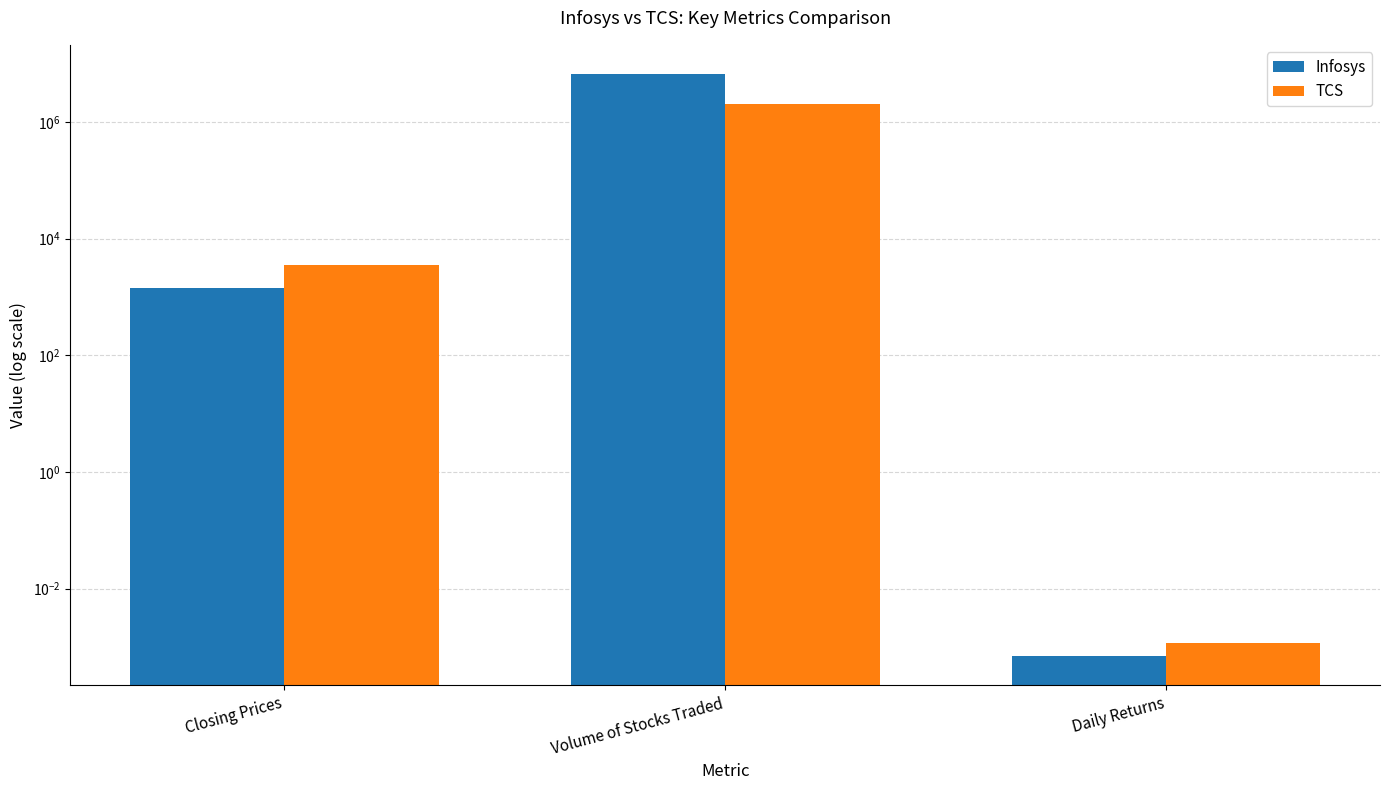

Reading left to right, list all the values displayed in this chart.

Infosys: 1439.7	6635708.1	0.0
TCS: 3512.6	2043060.9	0.0